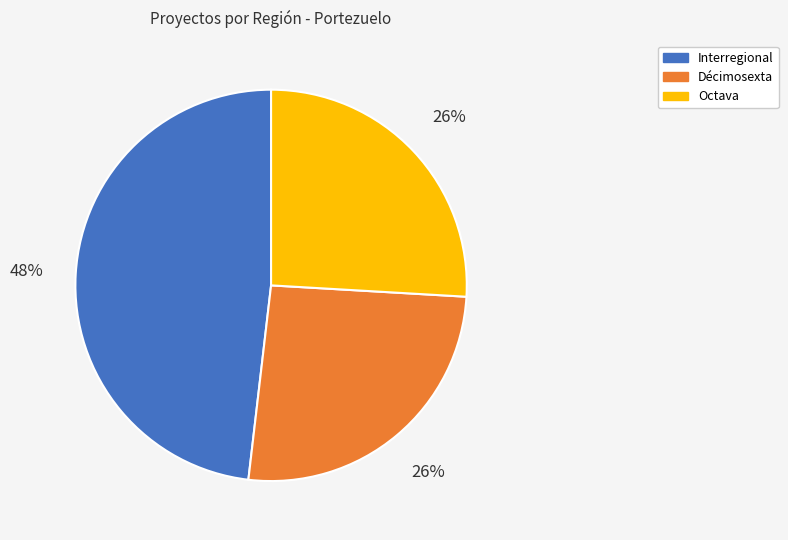

To the nearest percent, what is the combined percentage of Octava and Décimosexta?

52%